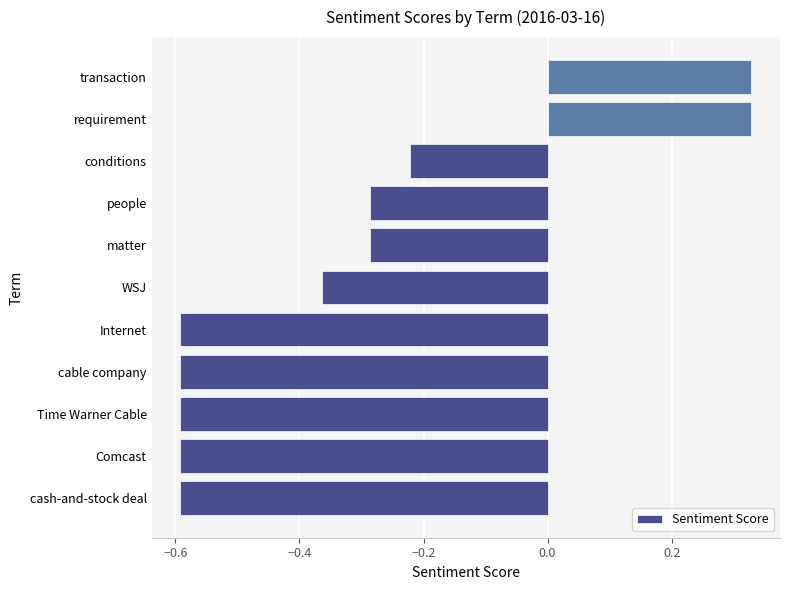

True or false: the data shows -0.2 at Comcast.

False